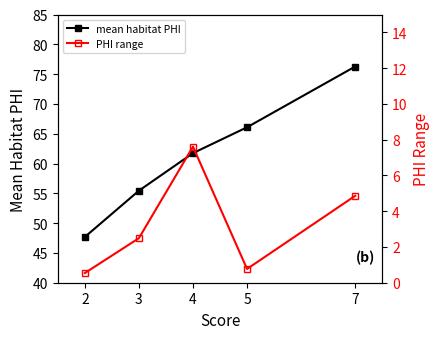

At which label does PHI range reach its minimum?

2